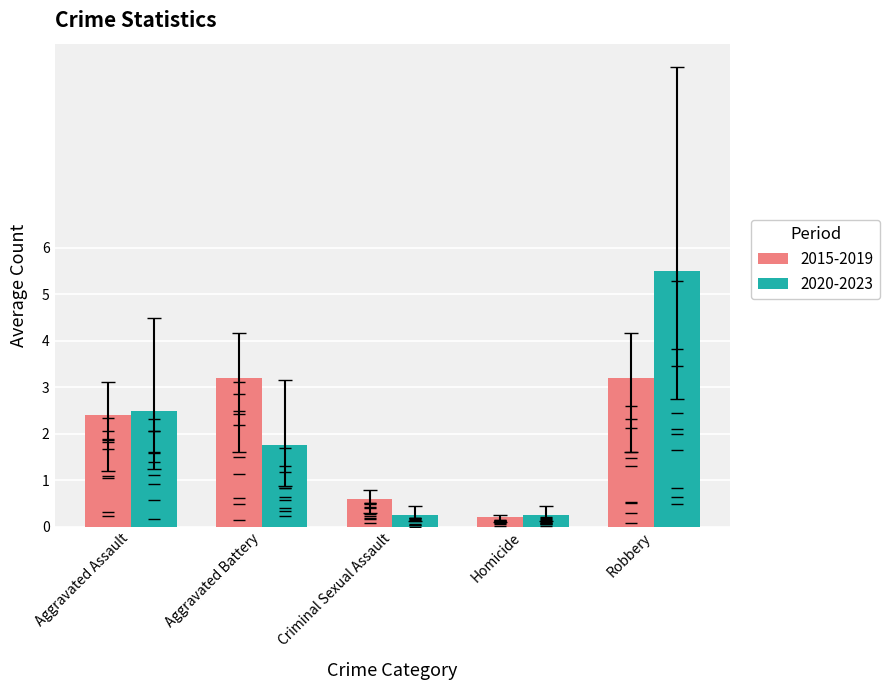

True or false: 2020-2023 has a value of 2.5 at Aggravated Assault.

True